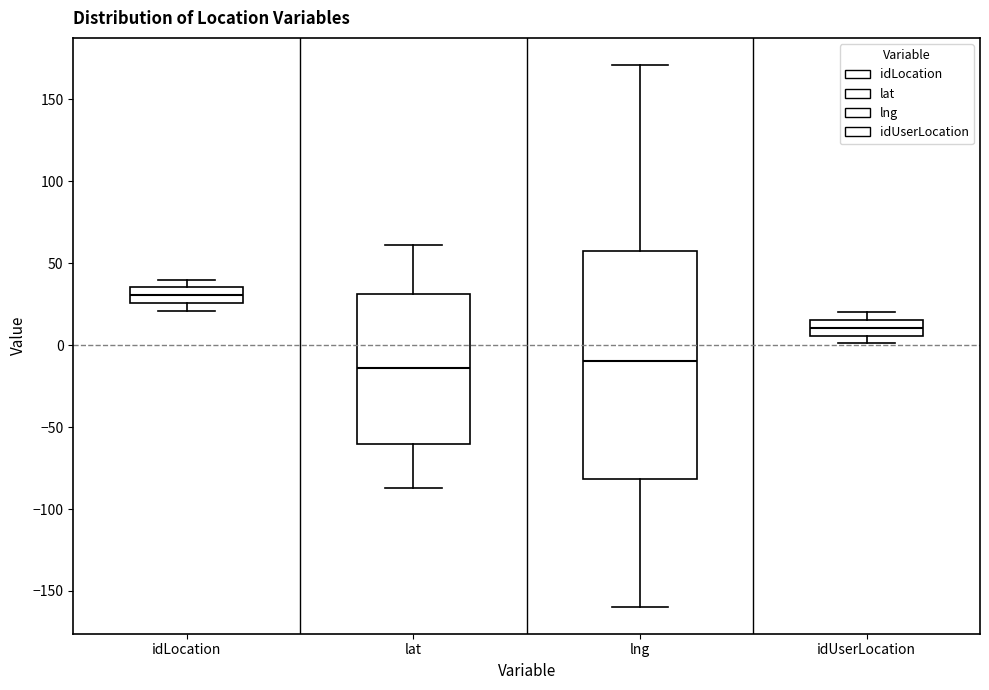

Reading left to right, transcribe this box plot: for each box, give where its median line is, the range the box spans, and where its two whiskers end, as read against the y-axis. The values are not printed on the chart, so give them approximately, as read against the axis.

idLocation: median 30, box 25 to 35, whiskers 20 to 40
lat: median -15, box -60 to 30, whiskers -85 to 60
lng: median -10, box -80 to 60, whiskers -160 to 170
idUserLocation: median 10, box 5 to 15, whiskers 0 to 20